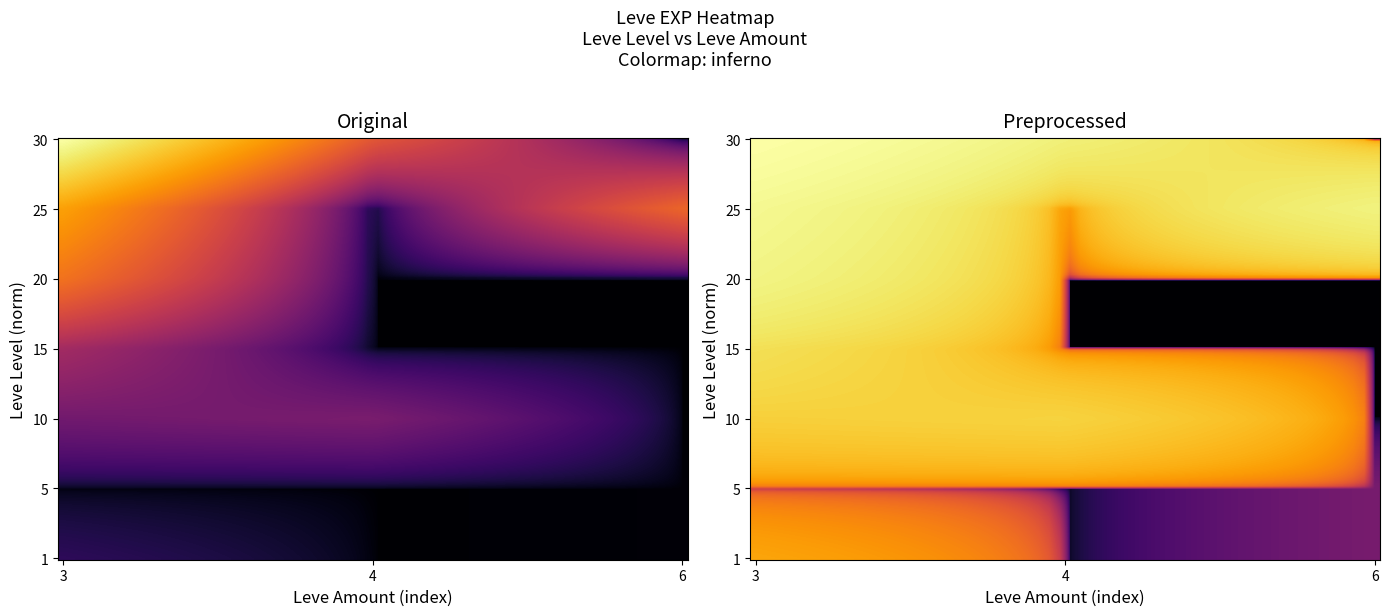

Is the value of 6 at 173 greater than the value of 3 at 232?

No